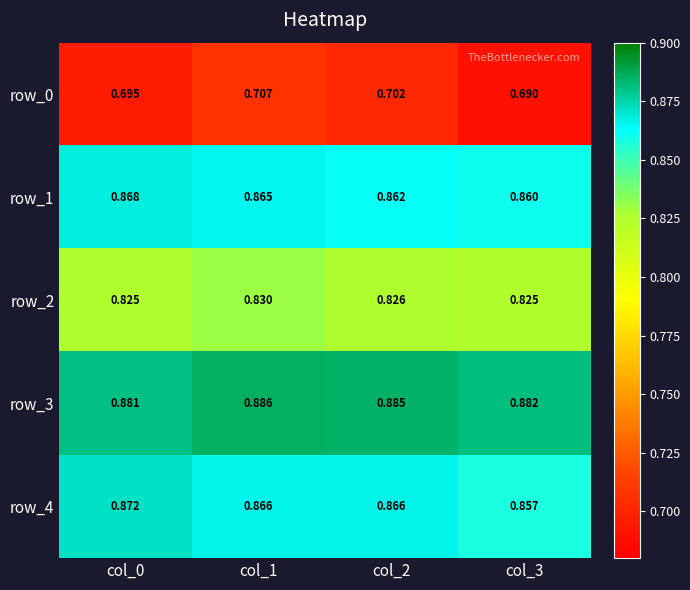

How many row_0 values are between 0 and 1?

4